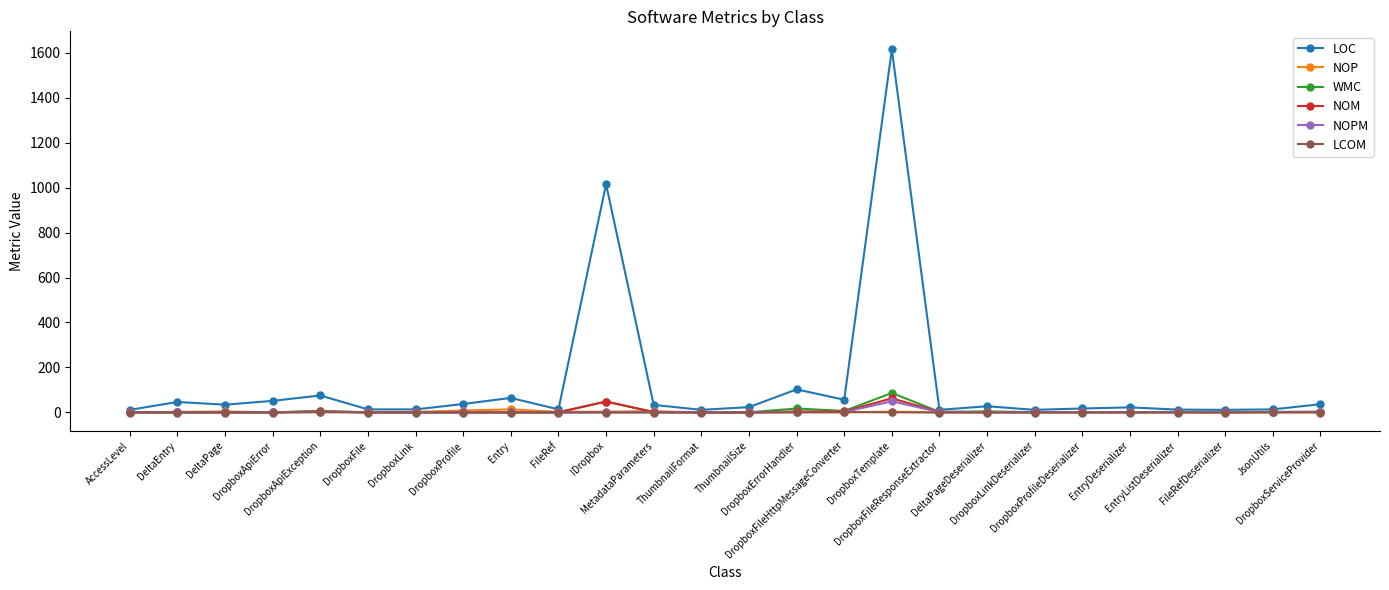

What are all the series names shown in the legend?

LOC, NOP, WMC, NOM, NOPM, LCOM